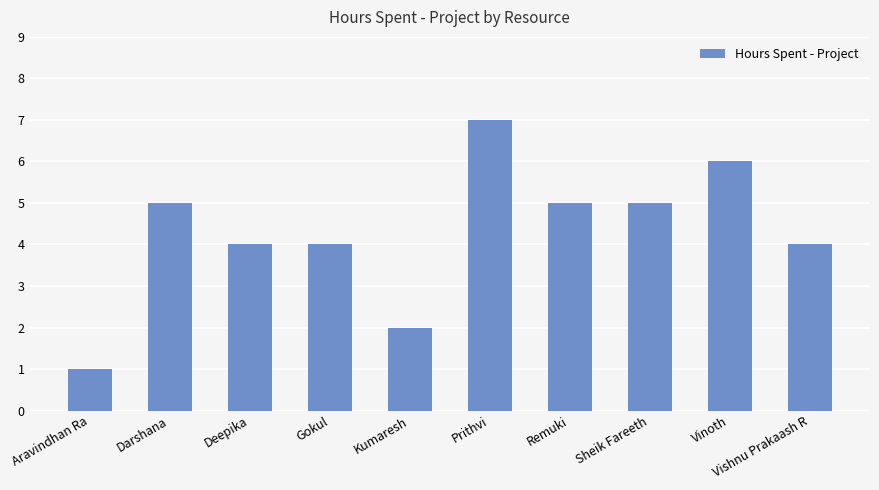

Is it true that the value at Deepika is 6?

False